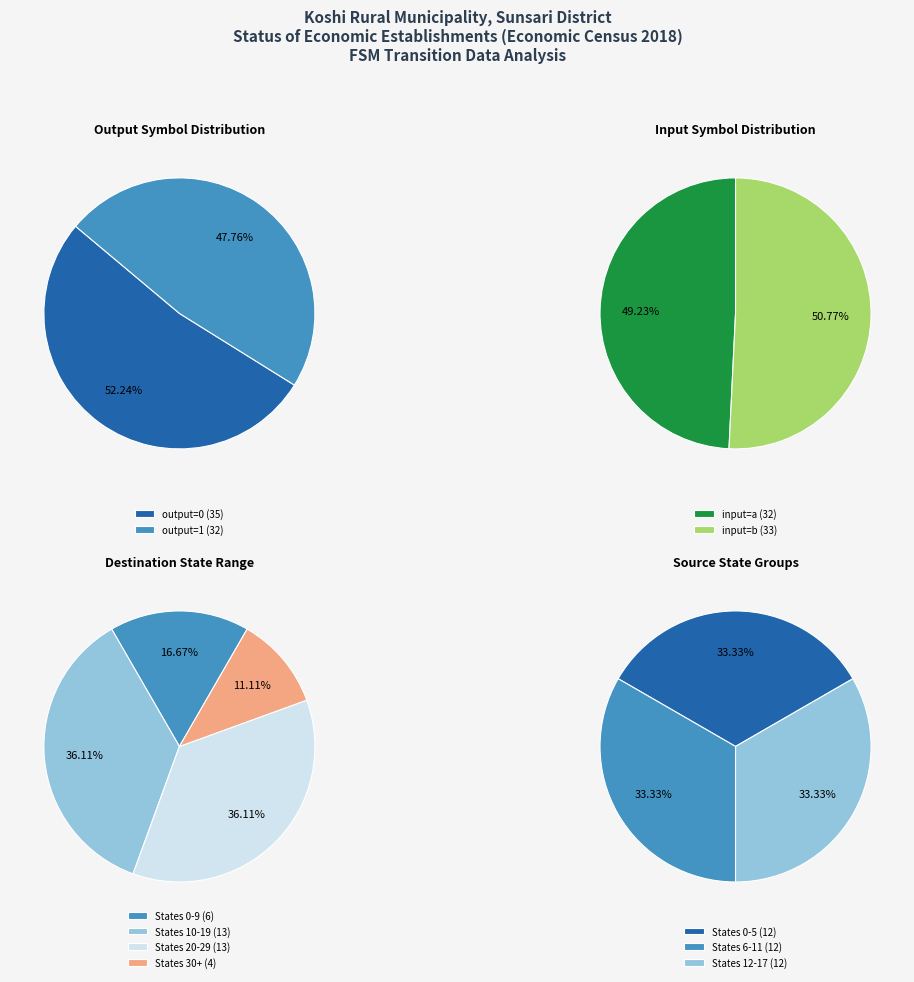

Does 2 represent more than half of the total?

No